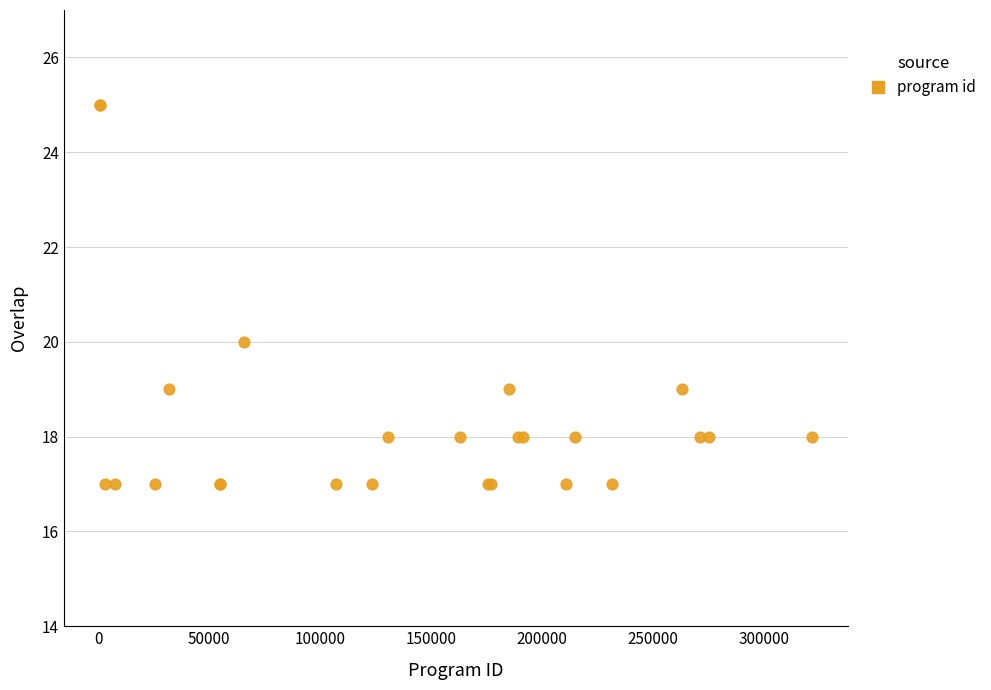

What Y value in the scatter plot is closest to 21?

20